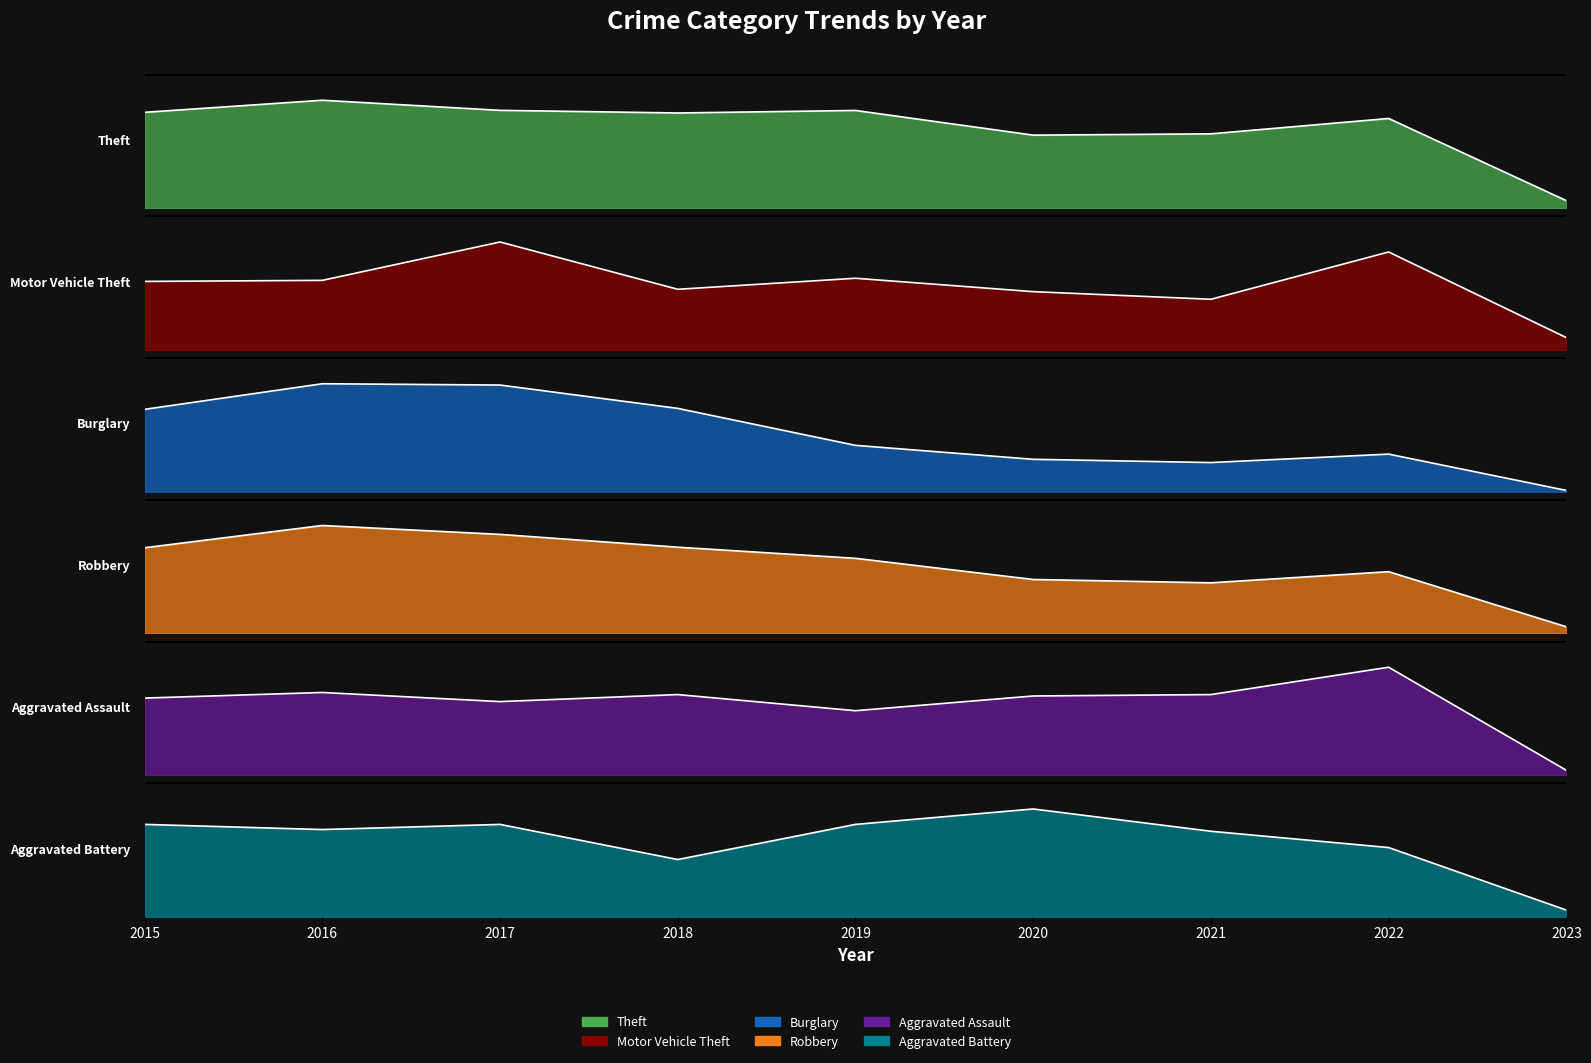

True or false: Theft and Motor Vehicle Theft cross at least once.

False